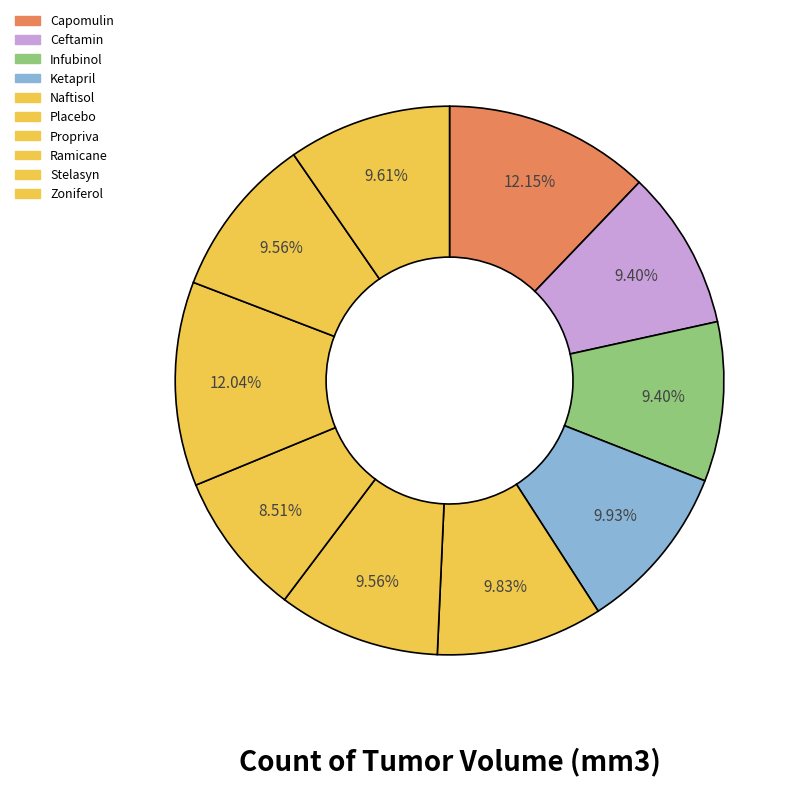

Count the number of slices in the pie.

10